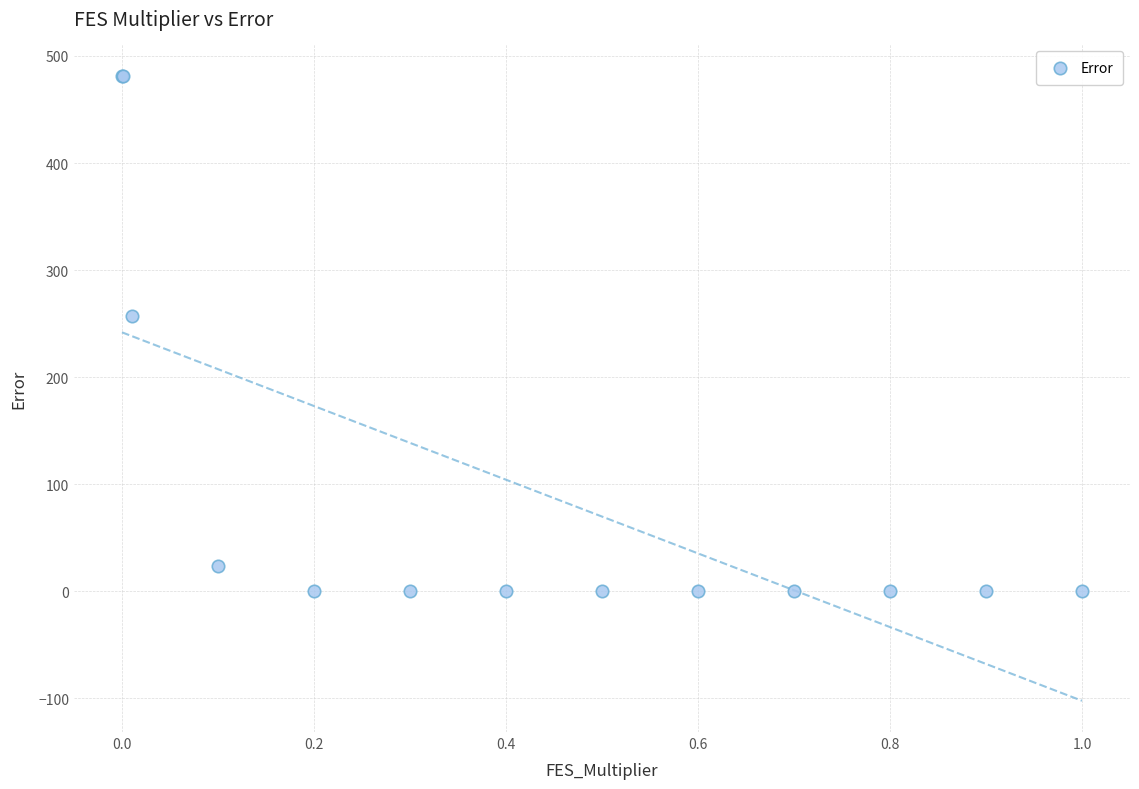

What Y value in the scatter plot is closest to 241?

256.7